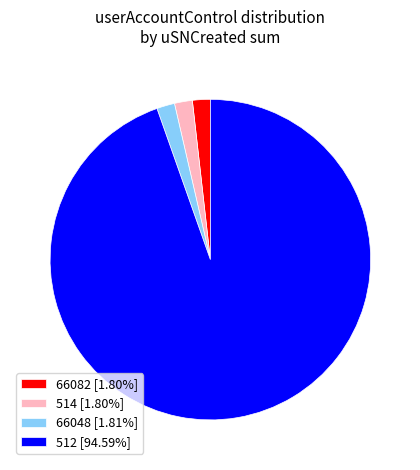

Approximately how many times larger is the value at 66048 [1.81%] compared to 66082 [1.80%]?

1.0